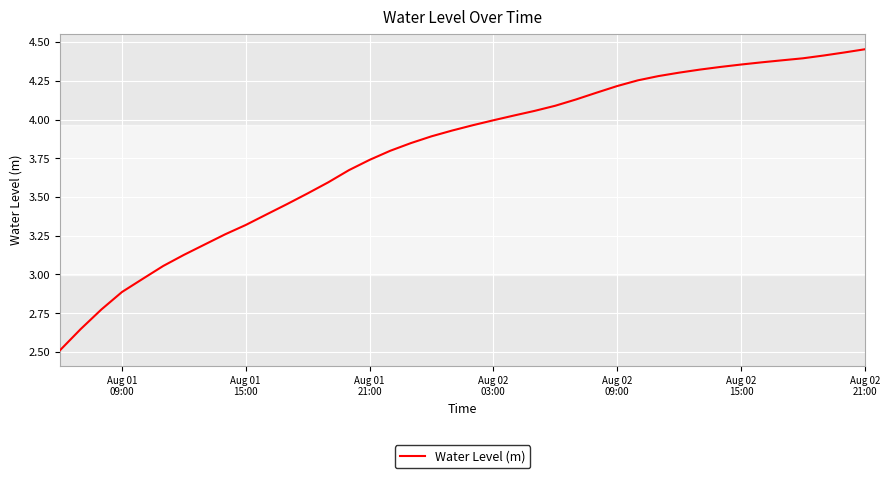

What is the difference between the maximum and minimum values?

1.9